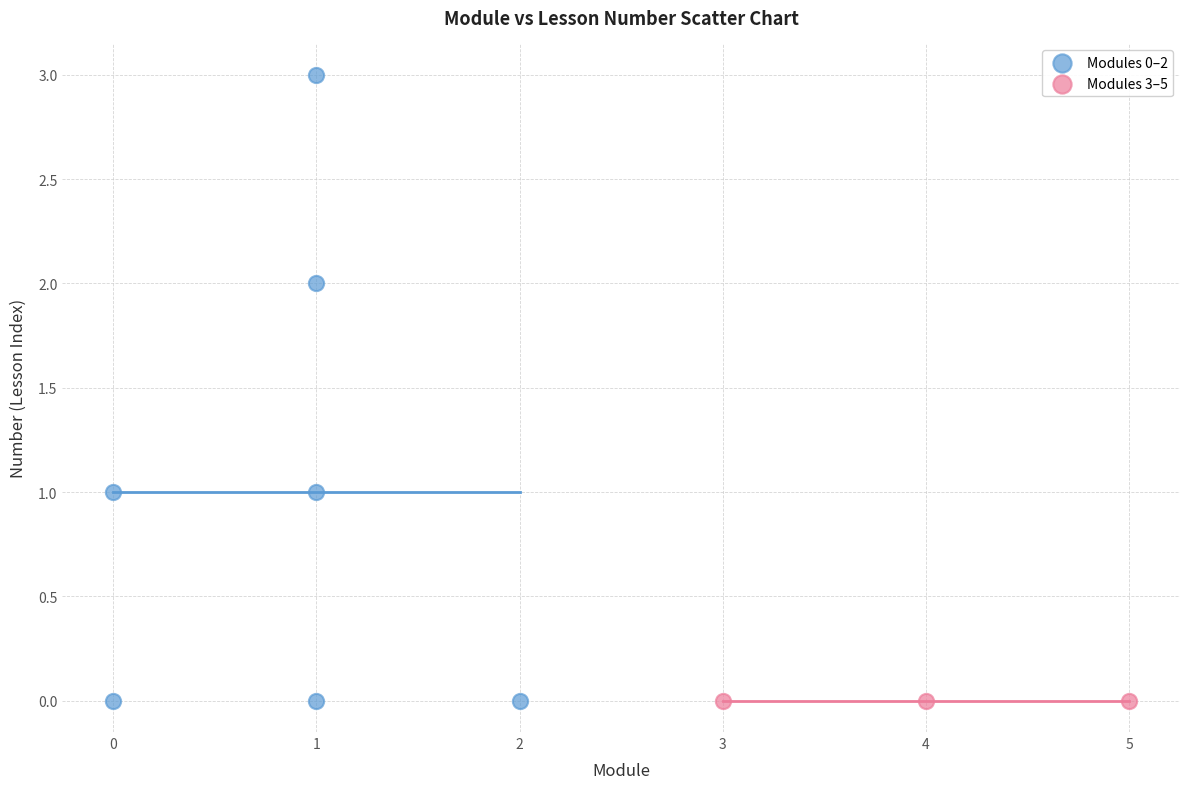

Which series reaches the maximum Y coordinate?

Modules 0–2